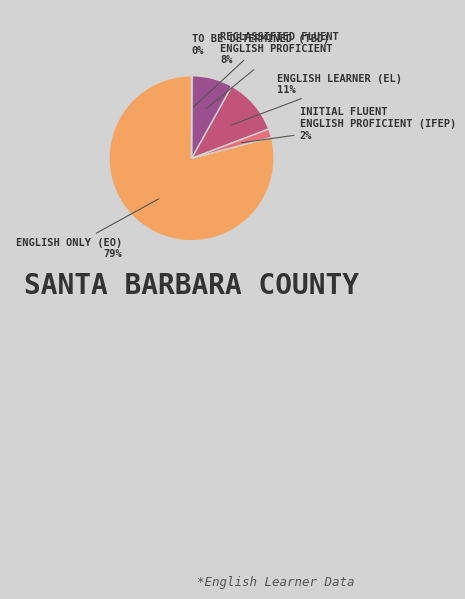

Does any single category account for the majority?

Yes